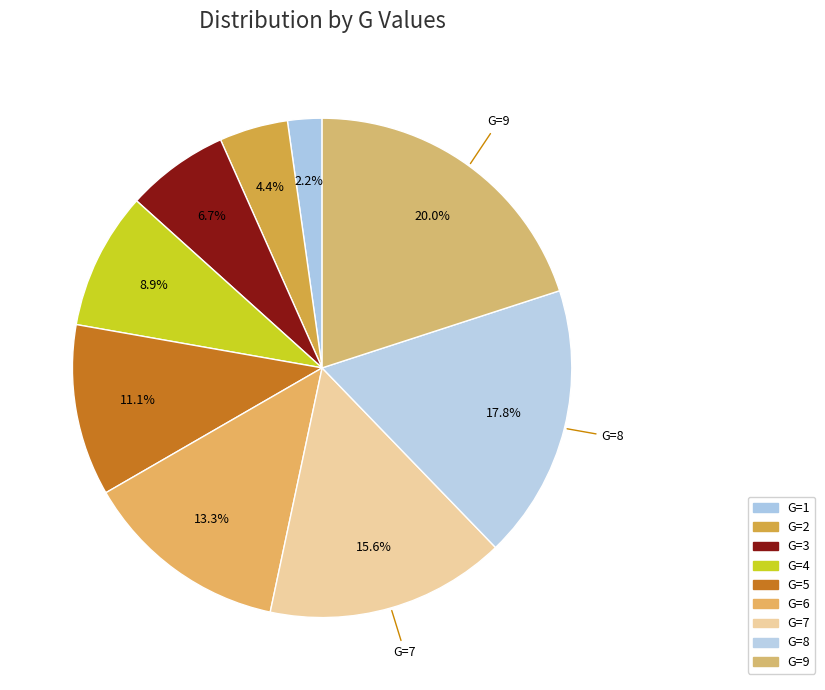

Count the number of slices in the pie.

9